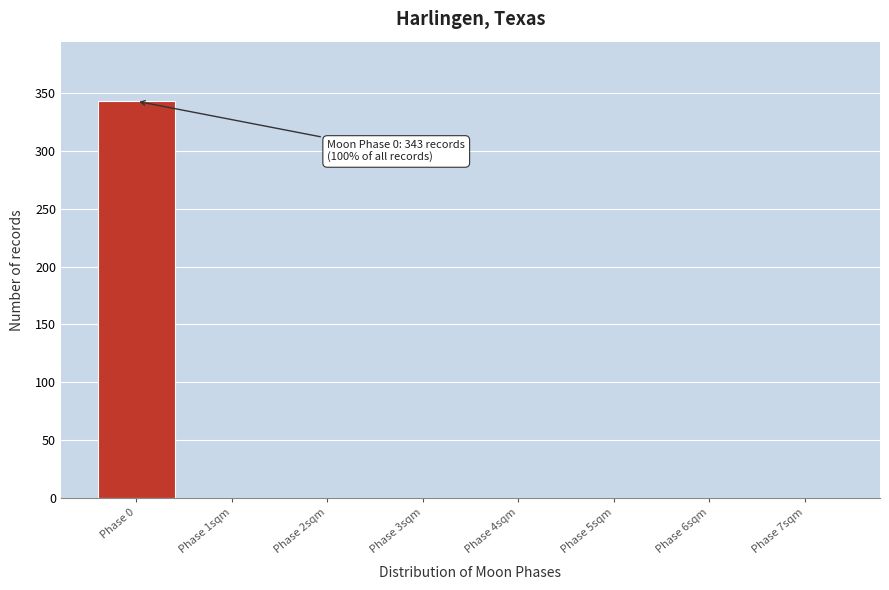

Reading left to right, list all the values displayed in this chart.

Phase 0=343	Phase 1sqm=0	Phase 2sqm=0	Phase 3sqm=0	Phase 4sqm=0	Phase 5sqm=0	Phase 6sqm=0	Phase 7sqm=0